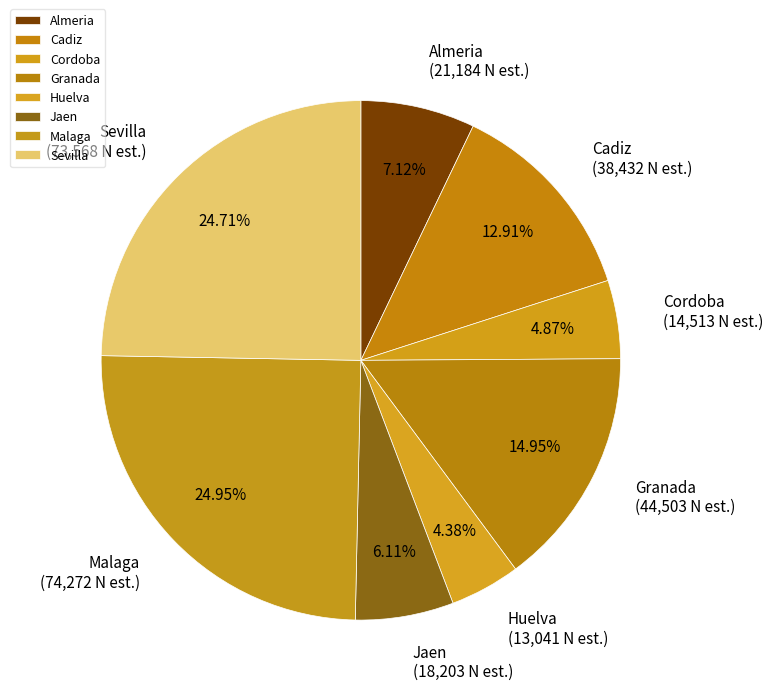

What percentage is the Jaen slice, to the nearest percent?

6%